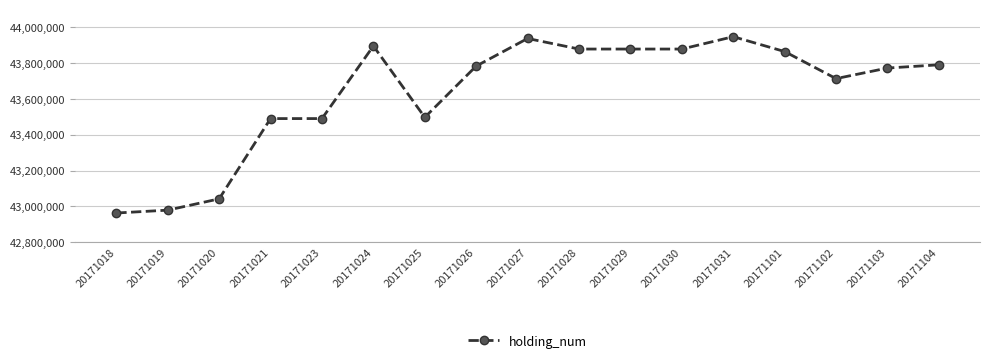

Reading left to right, transcribe all the data shown in this chart.

20171018=42963000	20171019=42979000	20171020=43042000	20171021=43490000	20171023=43490000	20171024=43895000	20171025=43497000	20171026=43783000	20171027=43937000	20171028=43878000	20171029=43878000	20171030=43878000	20171031=43947000	20171101=43864000	20171102=43713000	20171103=43772000	20171104=43790000